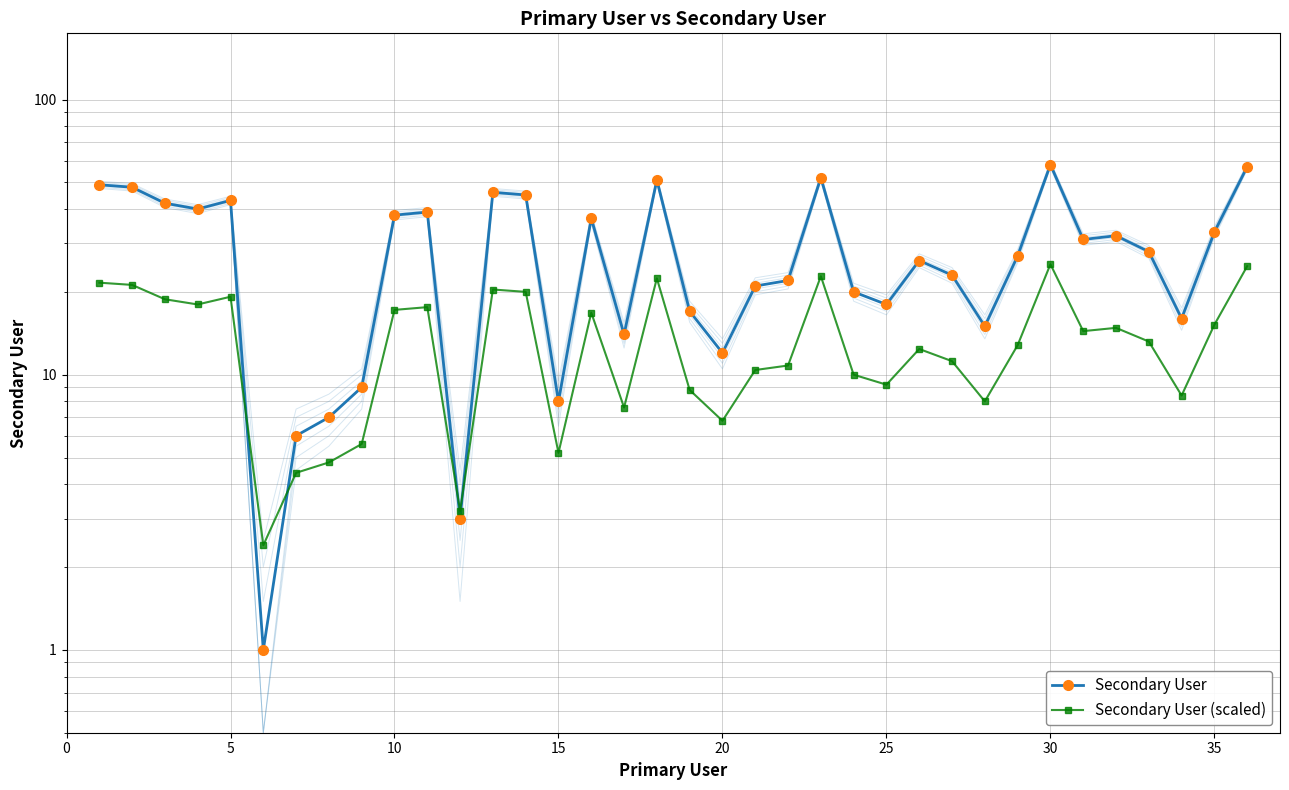

What are all the series names shown in the legend?

Secondary User, Secondary User (scaled)